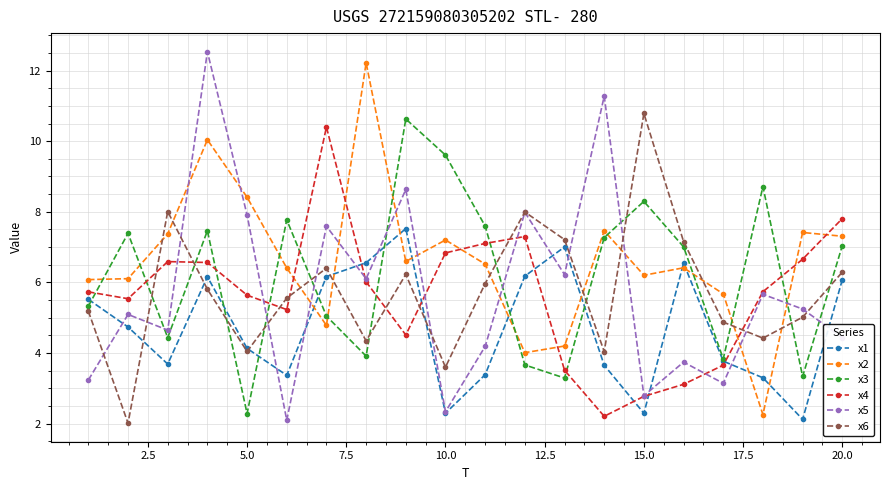

What are all the series names shown in the legend?

x1, x2, x3, x4, x5, x6